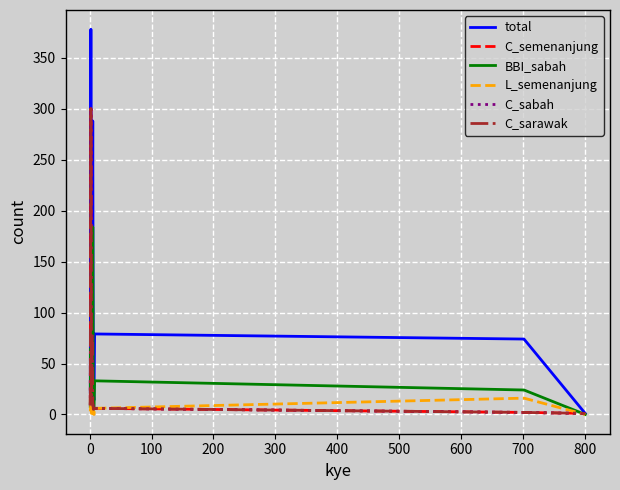

Does the chart have visible grid lines?

Yes